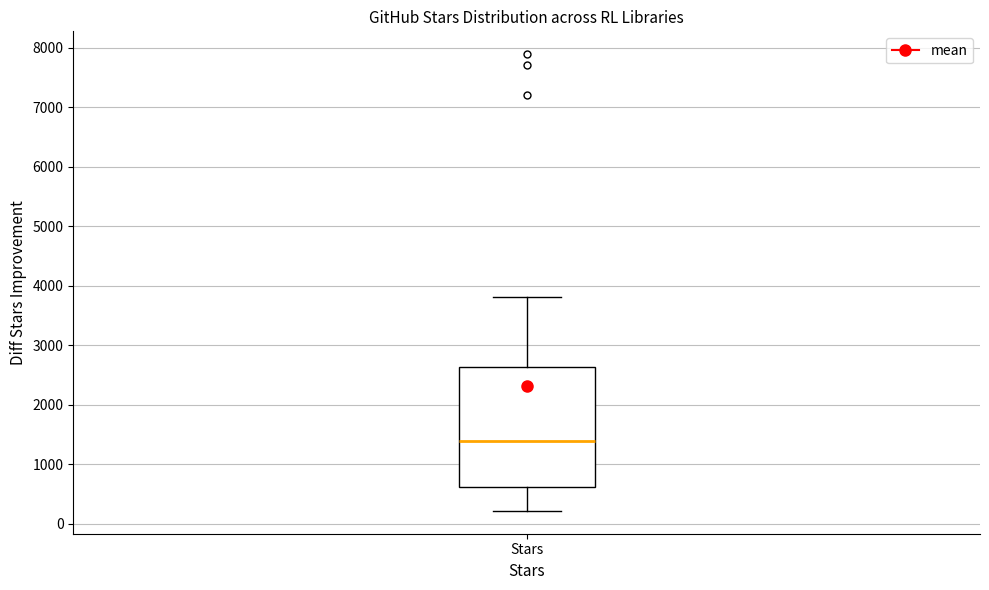

Read this box plot against the y-axis: the position of the median line, the range covered by the box, and the ends of both whiskers. The values are not printed on the chart, so give them approximately, as read against the axis.

median 1400, box 600 to 2600, whiskers 200 to 3800